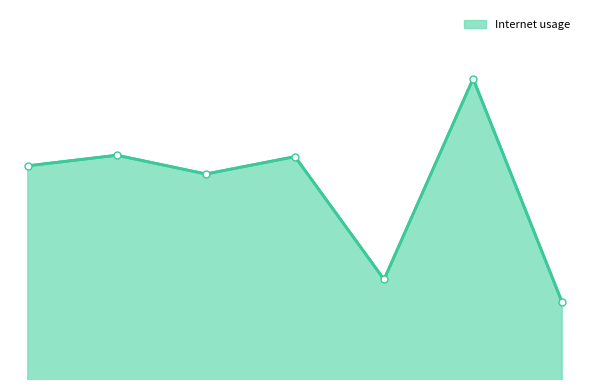

Does the chart have visible grid lines?

No